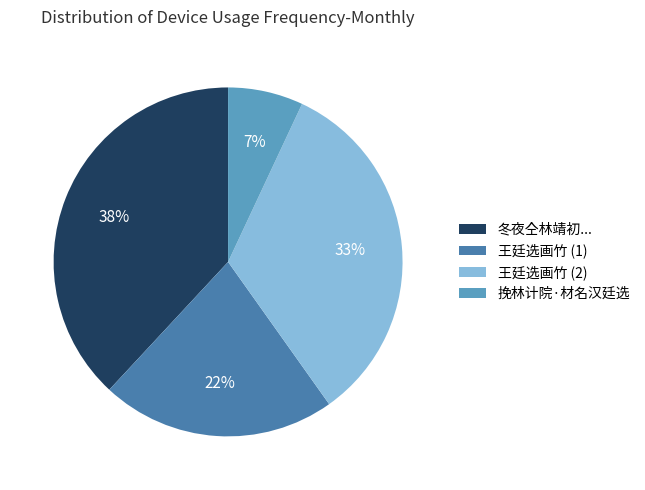

To the nearest percent, what portion does 挽林计院·材名汉廷选 represent?

7%